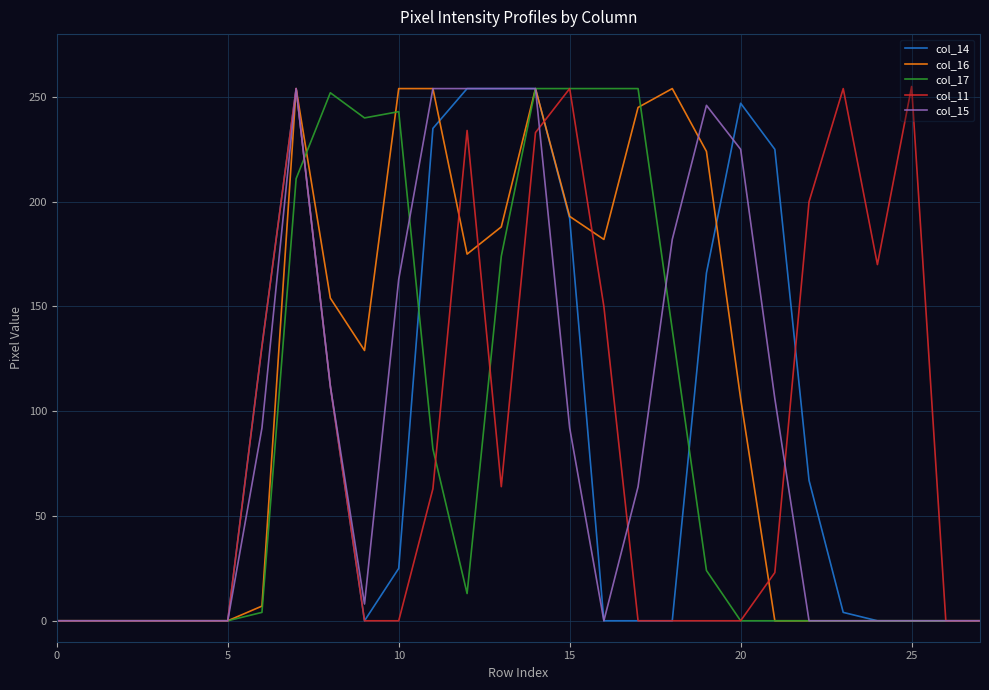

In col_16, how many points are higher than both neighbors (excluding endpoints)?

3